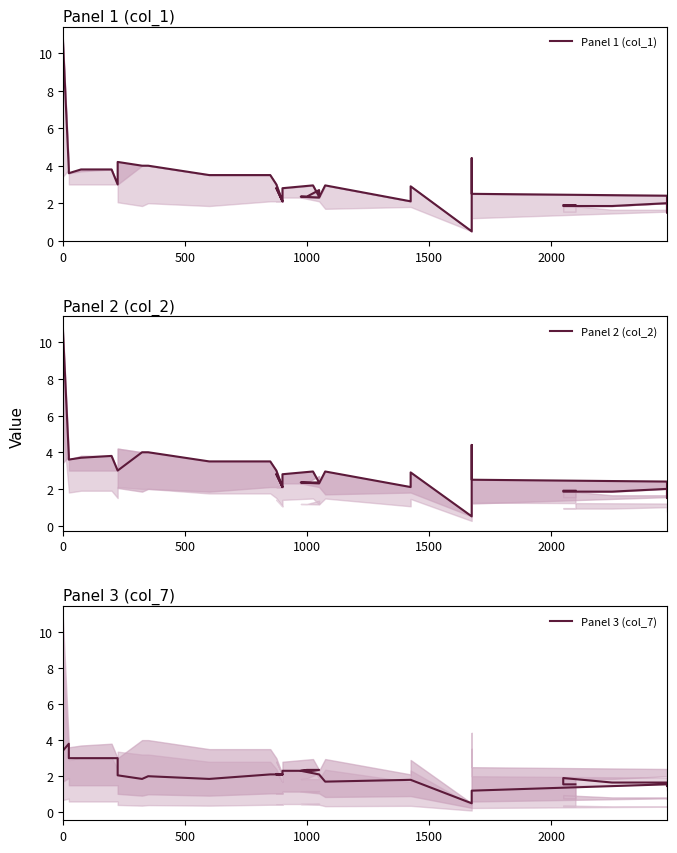

What are all the series names shown in the legend?

Panel 1 (col_1), Panel 2 (col_2), Panel 3 (col_7)